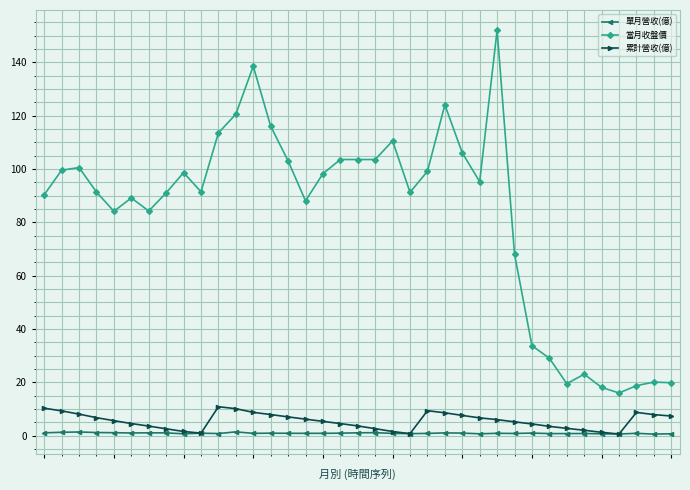

Which series has the largest total across all categories?

當月收盤價